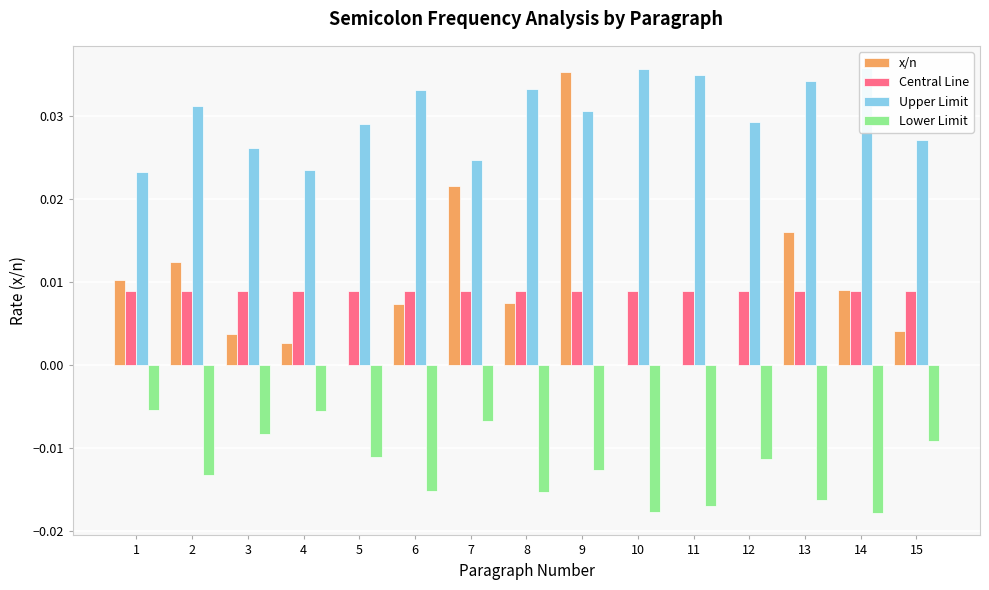

What are all the series names shown in the legend?

x/n, Central Line, Upper Limit, Lower Limit